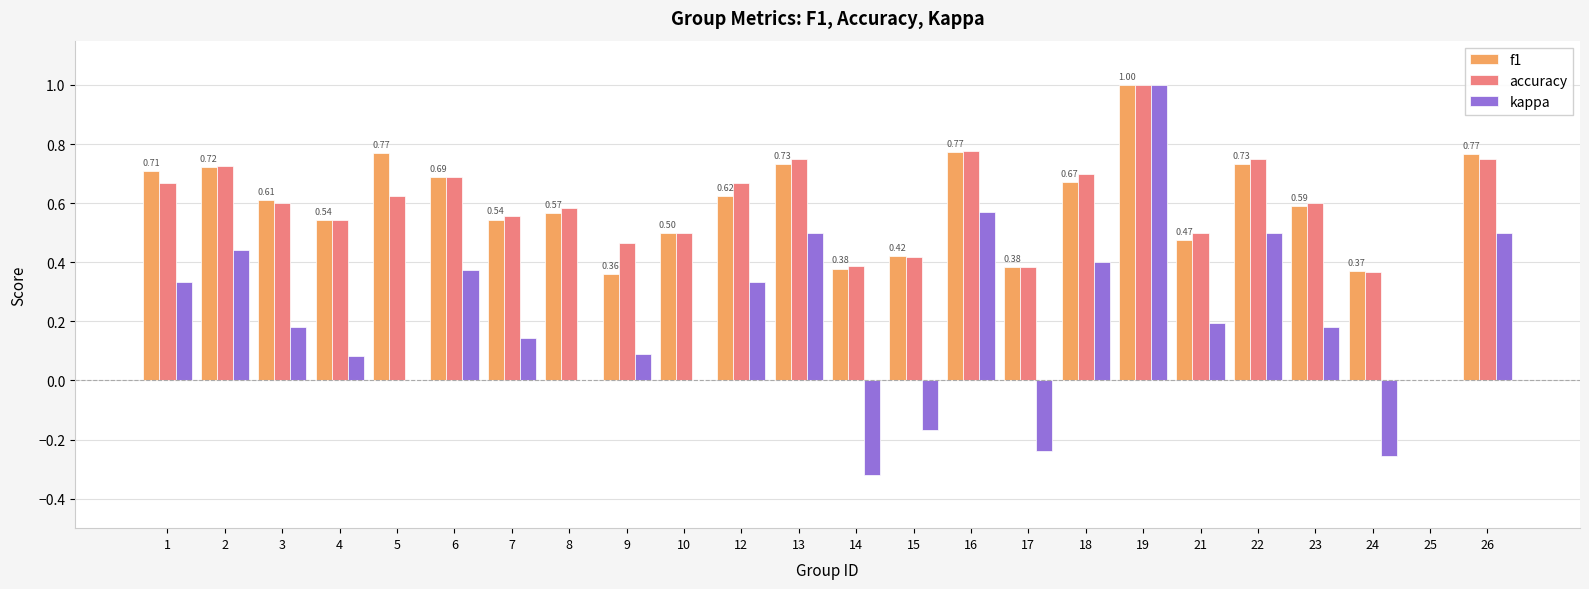

What is the sum of all accuracy values?

14.0